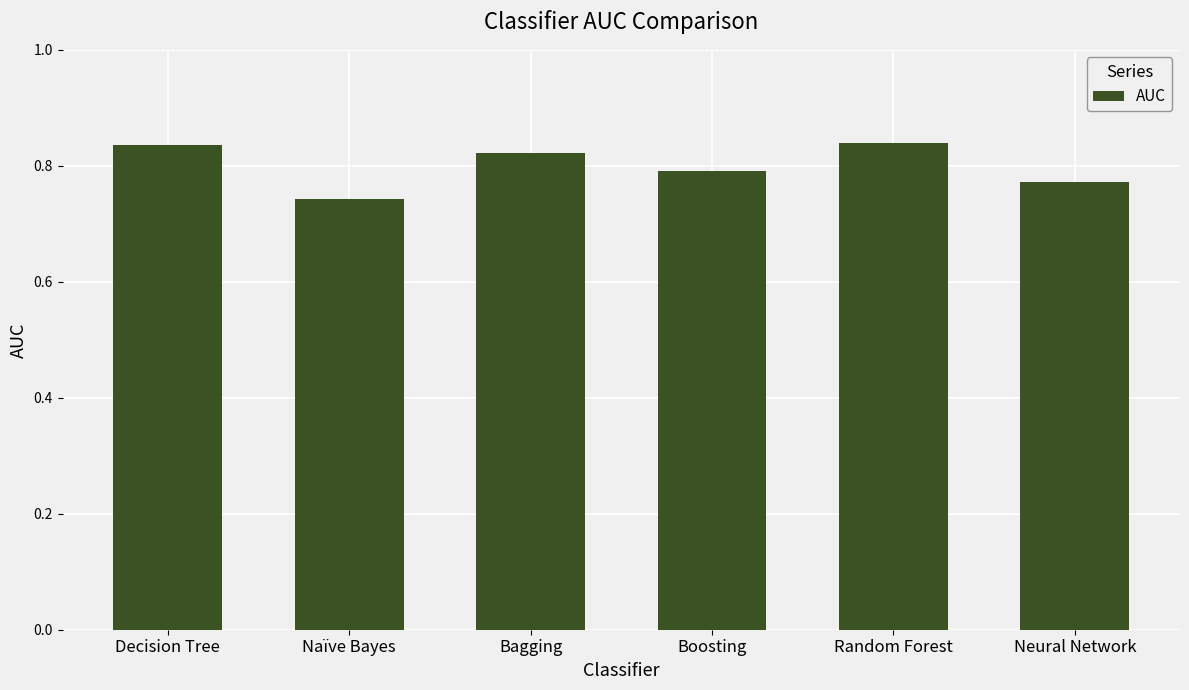

What position from the left is Decision Tree?

1